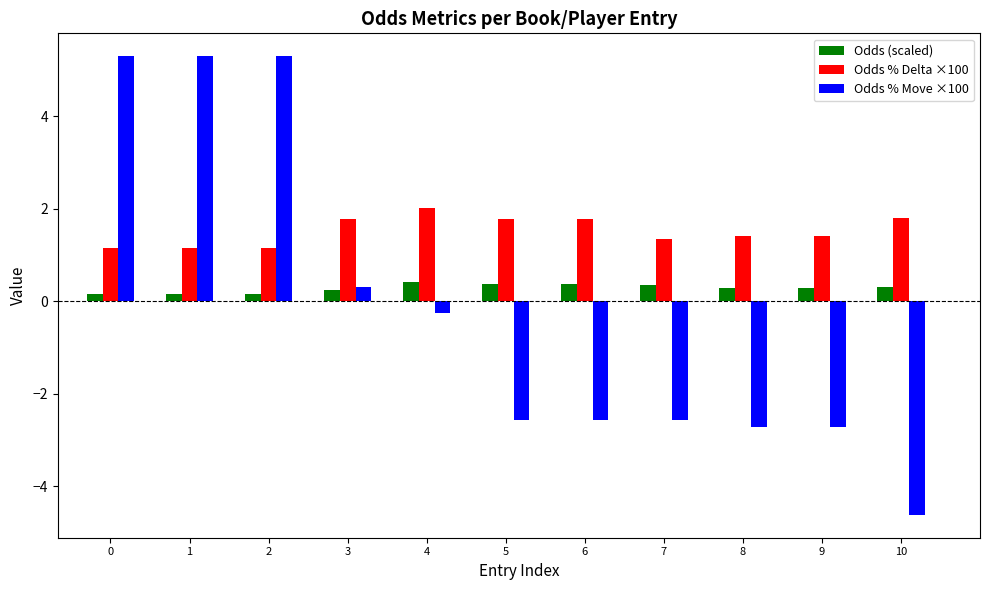

Is it true that Odds % Move ×100 equals -2.7 at 9?

True